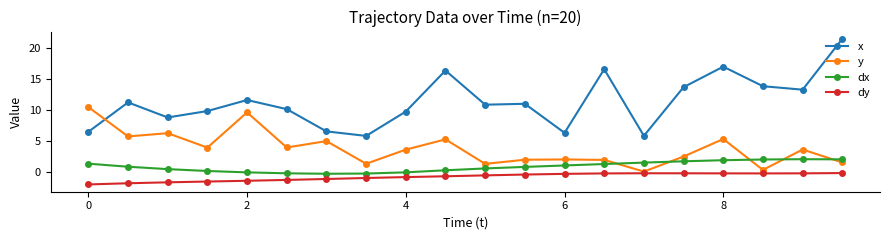

List the series in order of their peak value, lowest first.

dy, dx, y, x